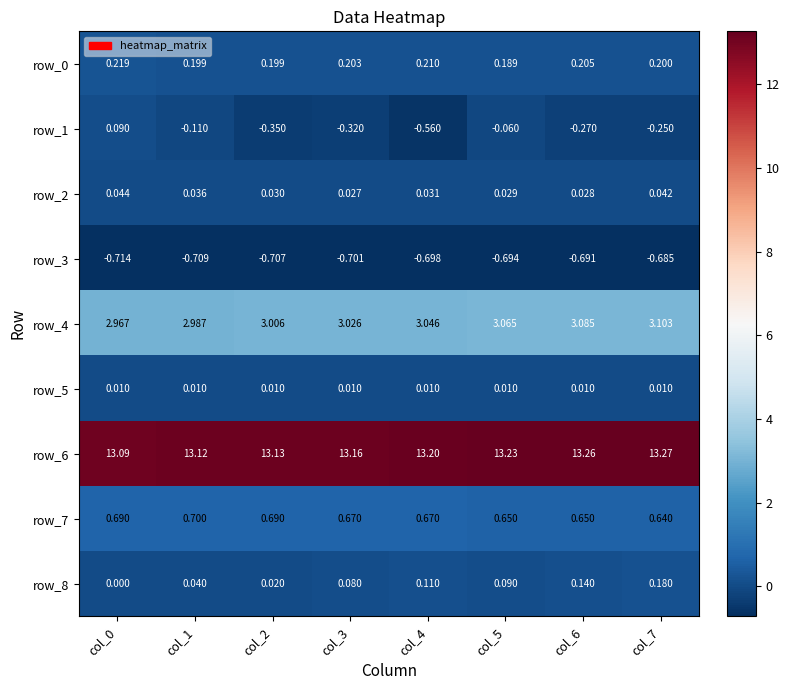

At which category is the sum across all series the highest?

col_7